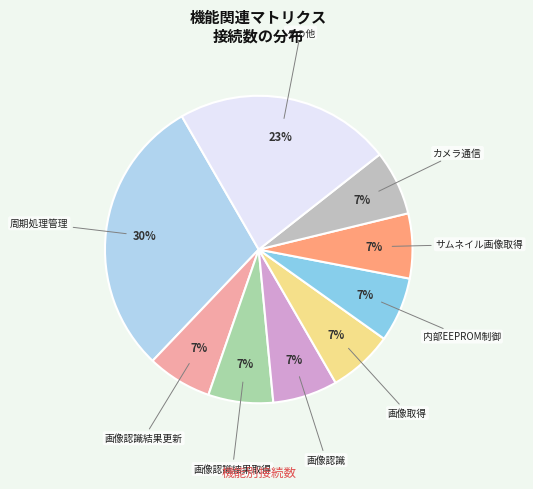

Does 周期処理管理 account for over 50% of the chart?

No